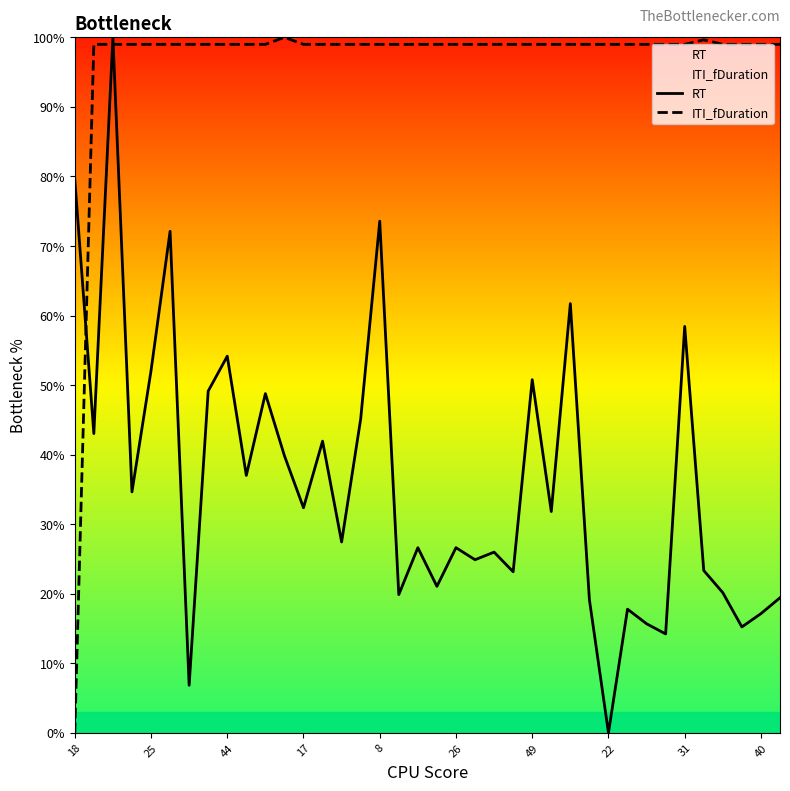

Reading left to right, list all the values displayed in this chart.

RT: 79.6	43.0	100.0	34.6	52.1	72.1	6.8	49.1	54.1	37.0	48.8	39.8	32.4	41.9	27.4	45.1	73.6	19.9	26.6	21.1	26.6	24.9	26.0	23.2	50.8	31.8	61.7	19.1	0.0	17.8	15.7	14.2	58.4	23.3	20.1	15.2	17.1	19.4
ITI_fDuration: 0.0	99.0	99.0	99.0	99.0	99.0	99.0	99.0	99.0	99.0	99.0	100.0	99.0	99.0	99.0	99.0	99.0	99.0	99.0	99.0	99.0	99.0	99.0	99.0	99.0	99.0	99.0	99.0	99.0	99.0	99.0	99.0	99.0	99.6	99.0	99.0	99.0	99.0